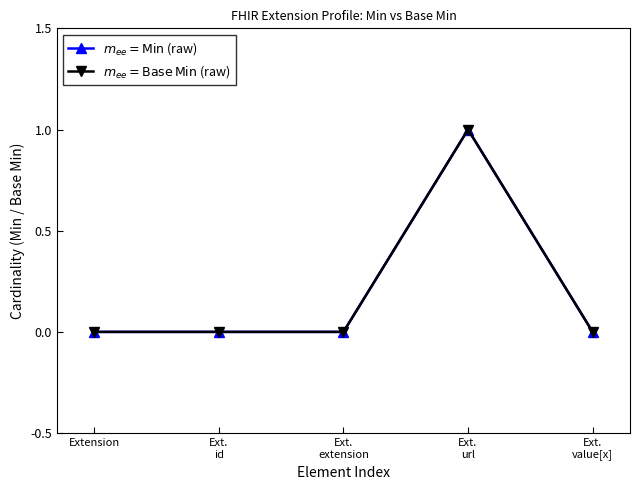

Is this an area chart (filled region under the line)?

No